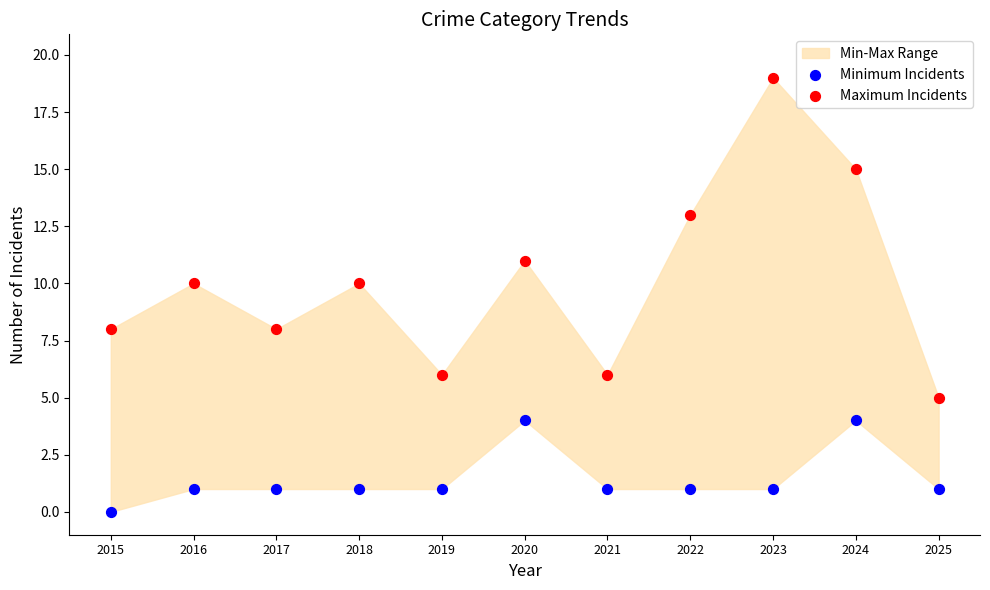

Across all data points, what is the range of Y values (max minus min)?

19